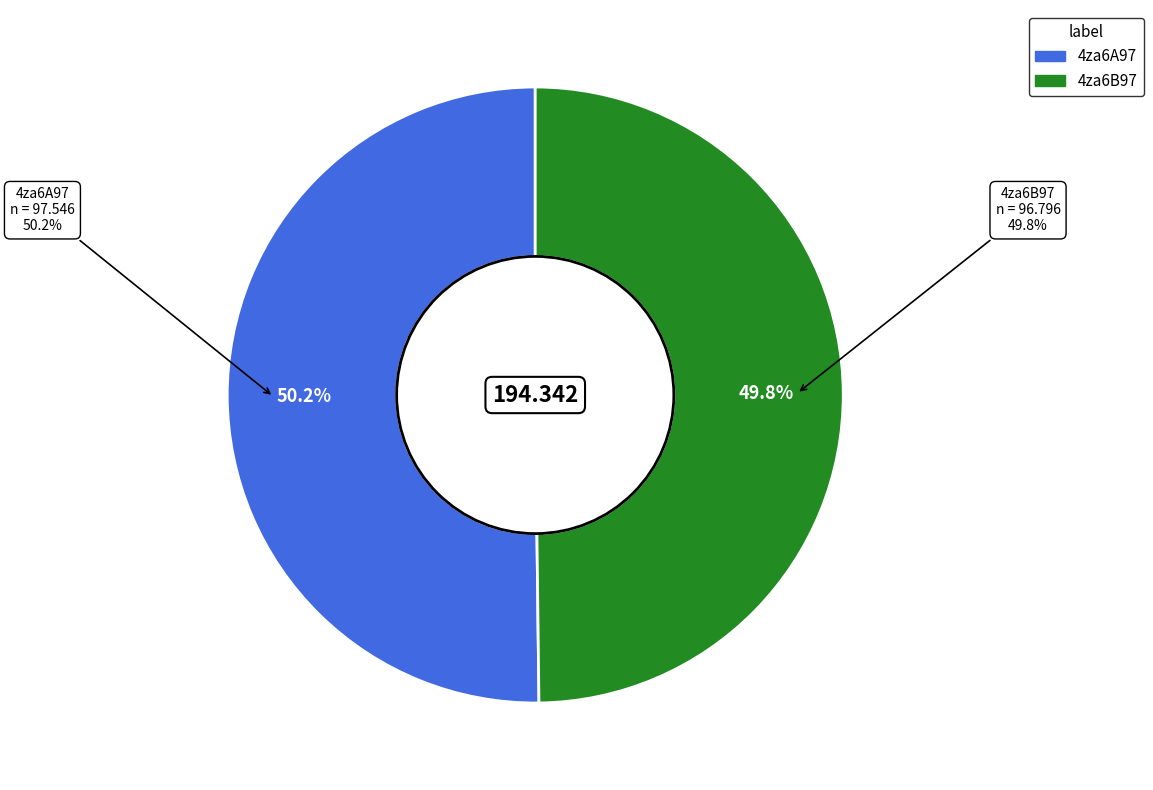

To the nearest percent, what is the combined percentage of 4za6A97 and 4za6B97?

100%